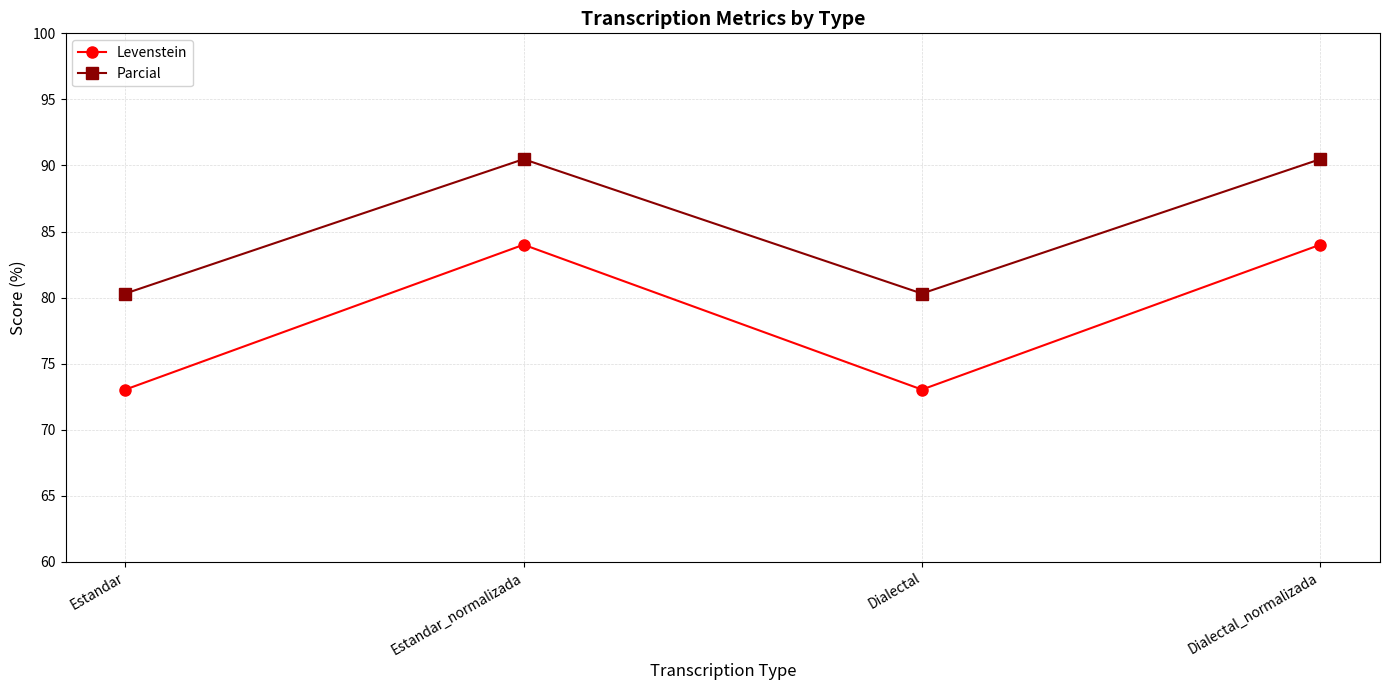

Reading right to left, extract all data points from this chart.

Levenstein: 84.0	73.0	84.0	73.0
Parcial: 90.5	80.3	90.5	80.3